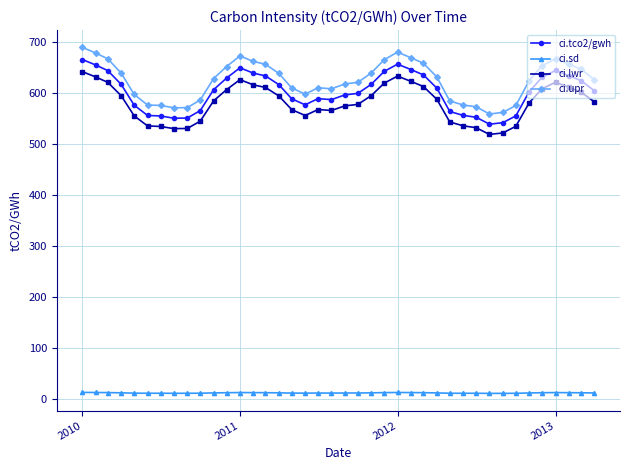

True or false: ci.lwr has more than 0 interior local peaks.

True